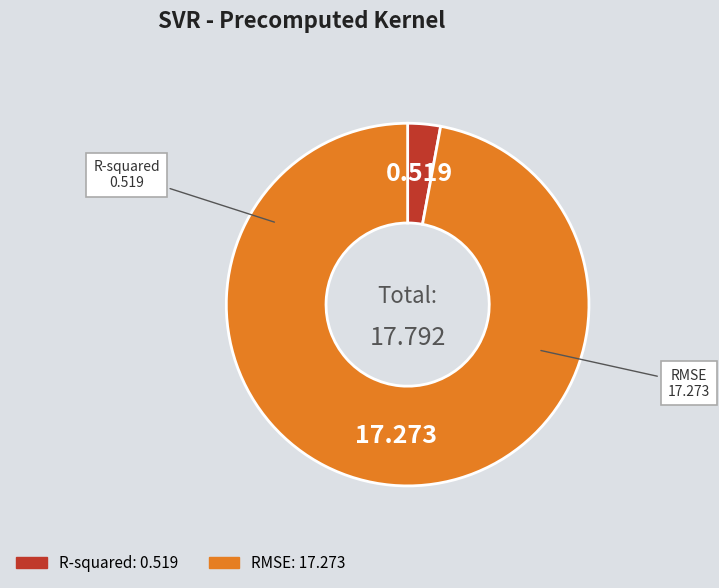

True or false: R-squared accounts for 15% of the total.

False